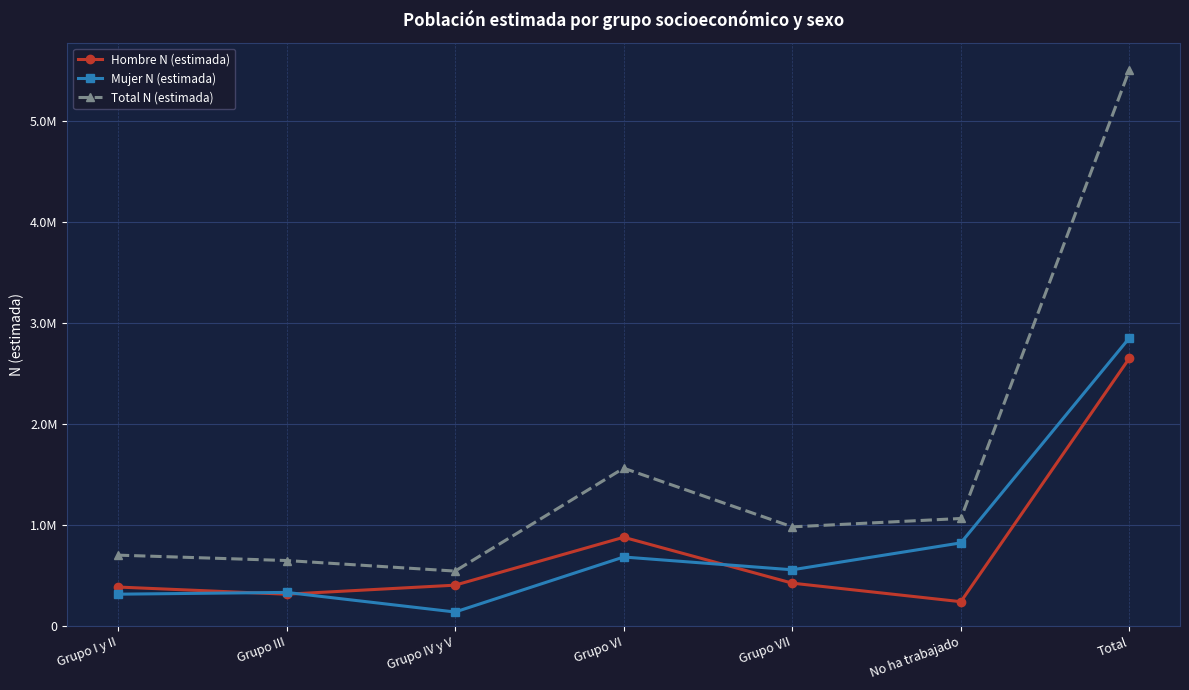

Between which two adjacent categories do Mujer N (estimada) and Hombre N (estimada) first intersect?

Grupo I y II and Grupo III